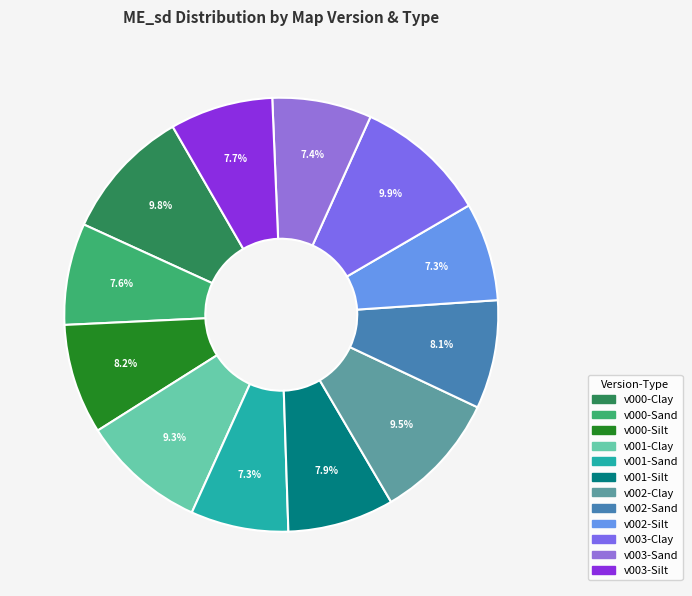

Is it true that v003-Clay is 10% of the pie?

True